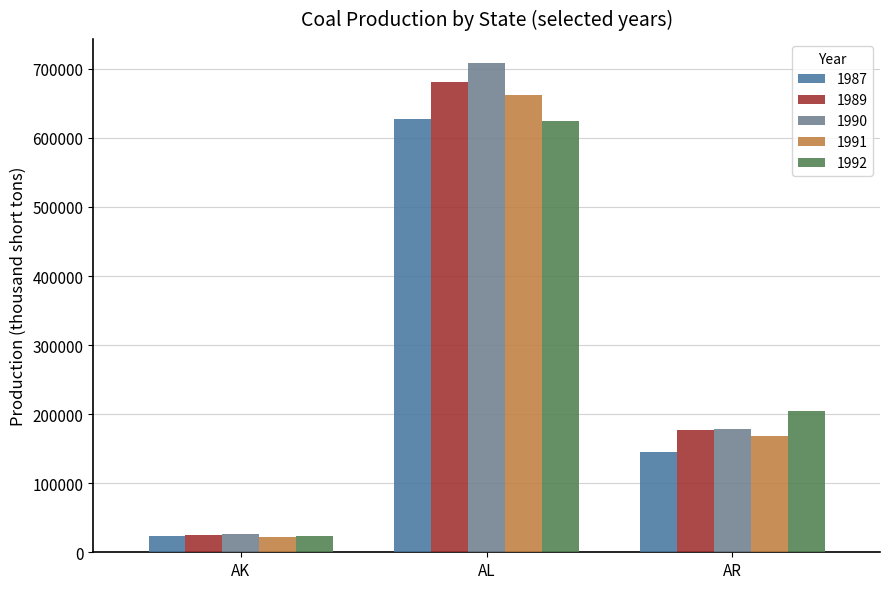

How many series are shown in this chart?

5